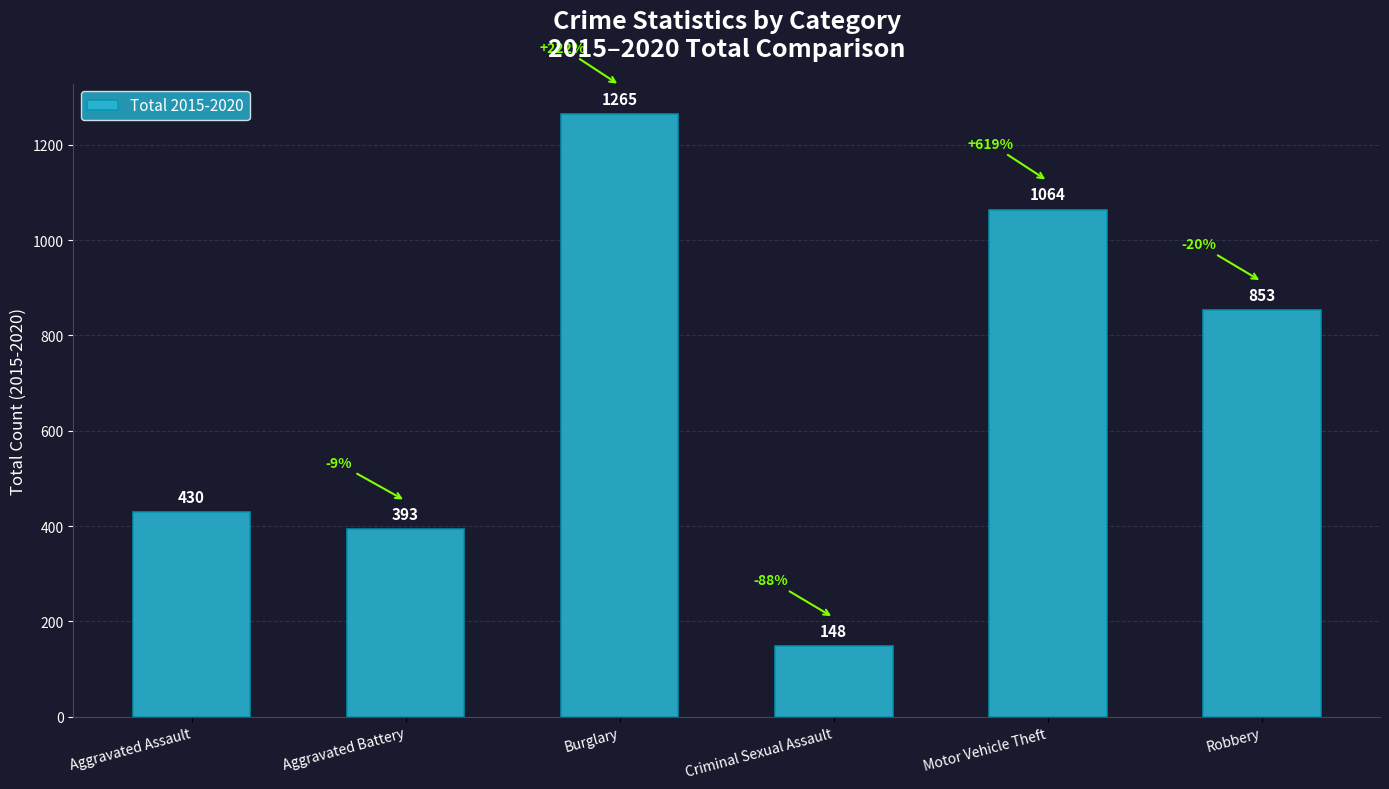

How many data points does each series have?

6